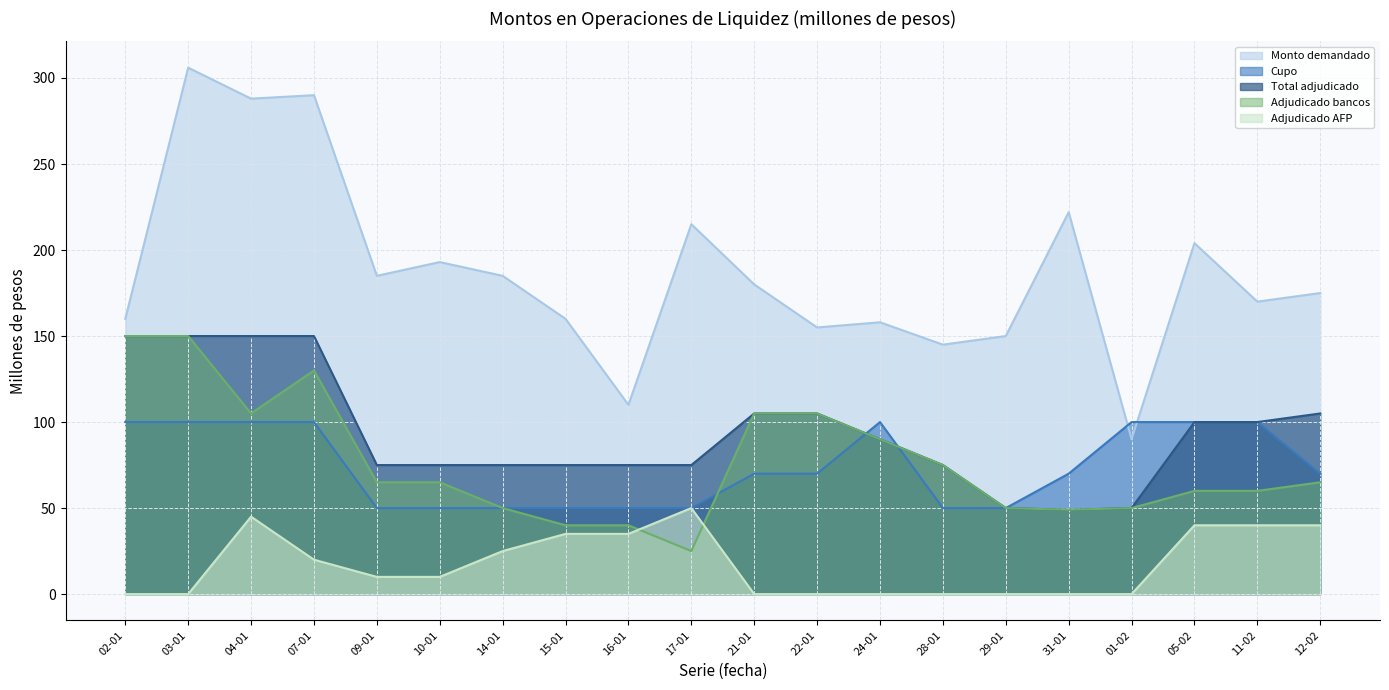

How many categories are shown in the chart?

20